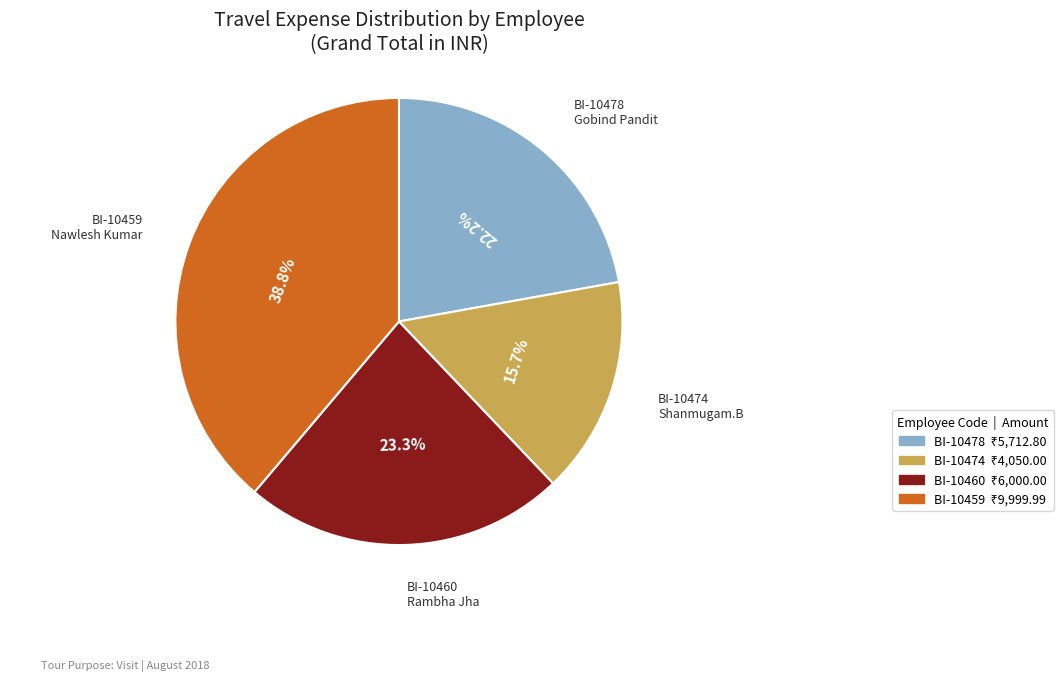

Is there any slice that represents more than half of the pie?

No